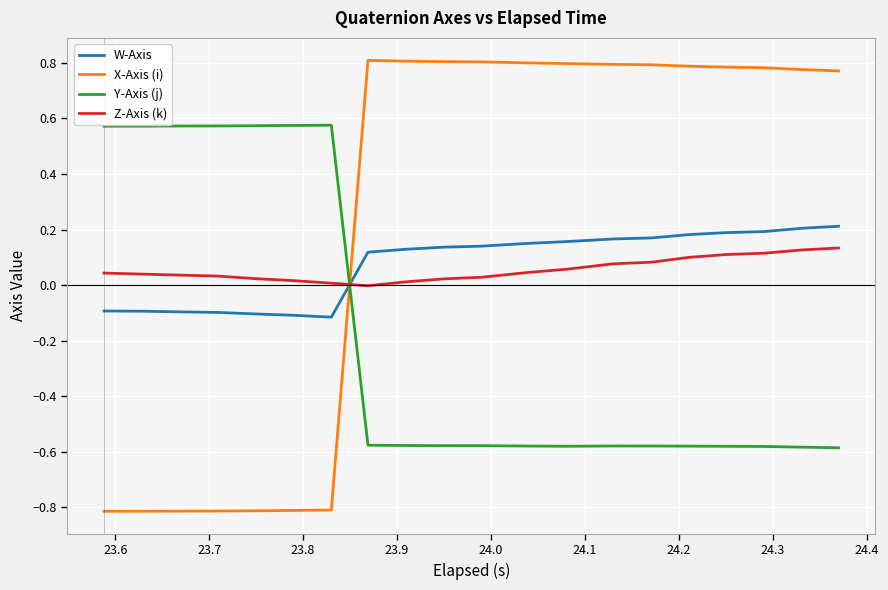

True or false: X-Axis (i) and Z-Axis (k) intersect in this chart.

True